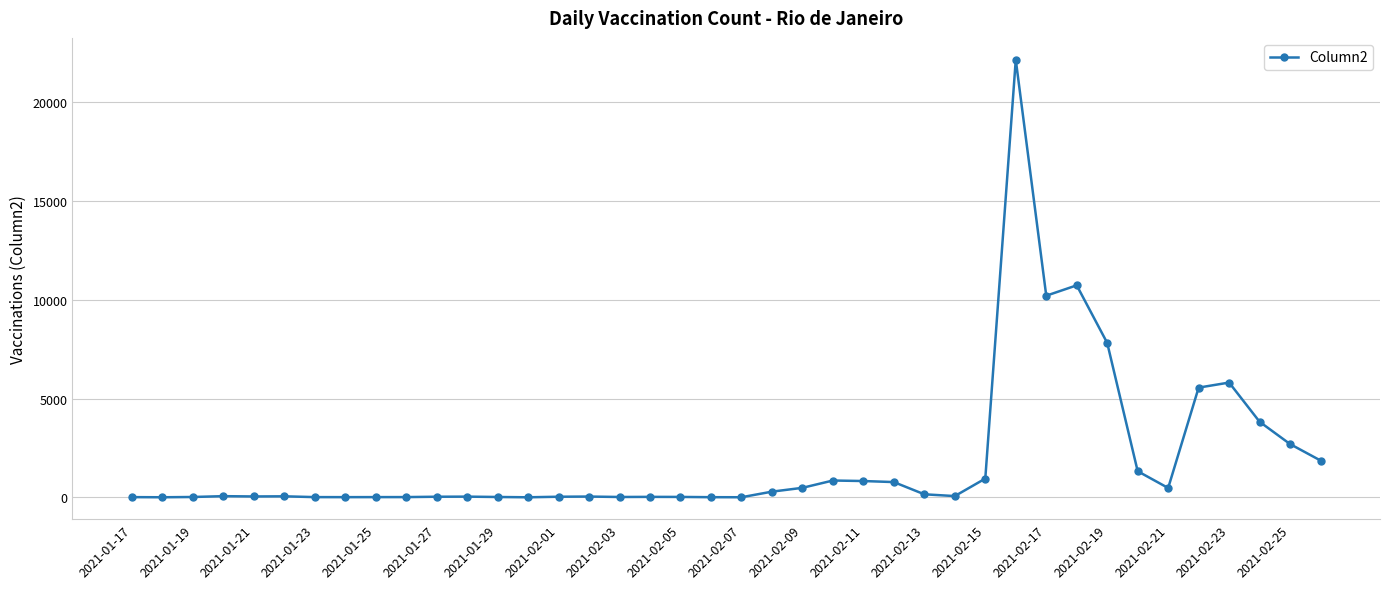

True or false: there are more than 2 points higher than both neighbors.

True